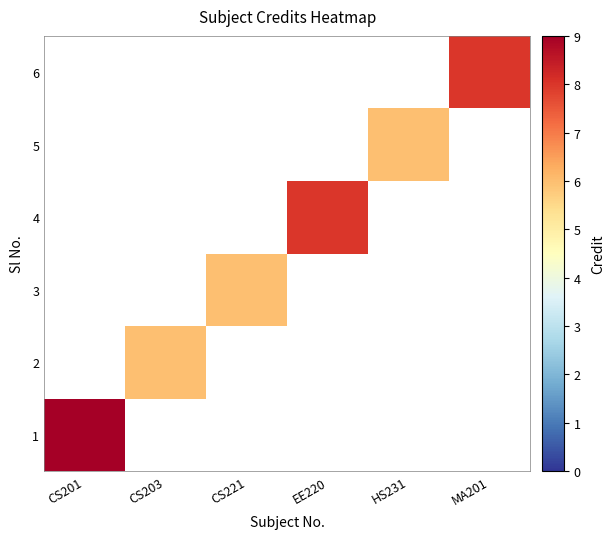

Which category has the lowest value in the 6 series?

CS201